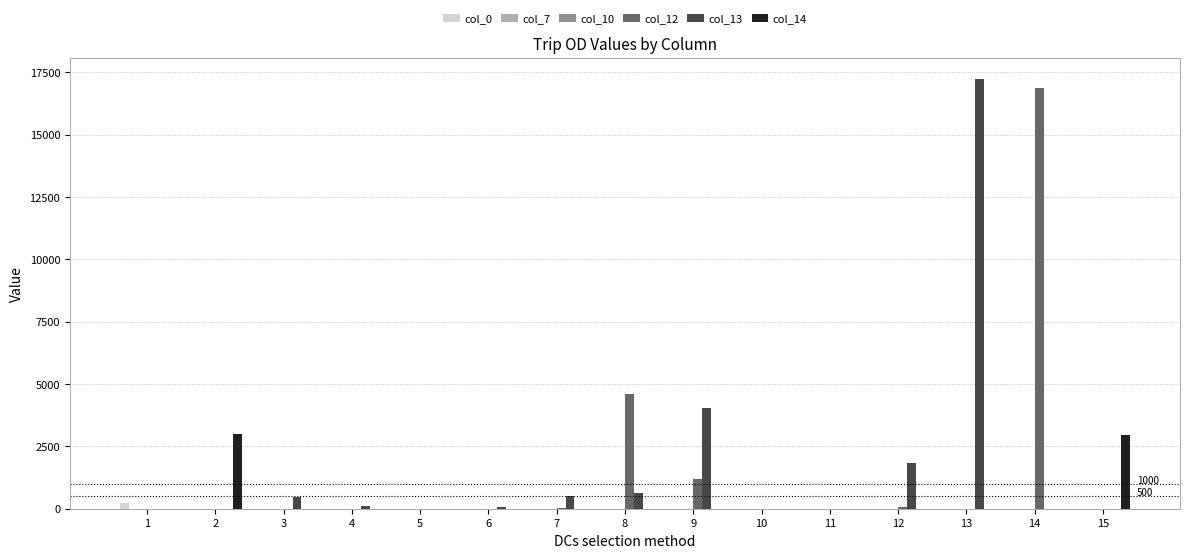

At which label is col_12 closest to 8447?

8